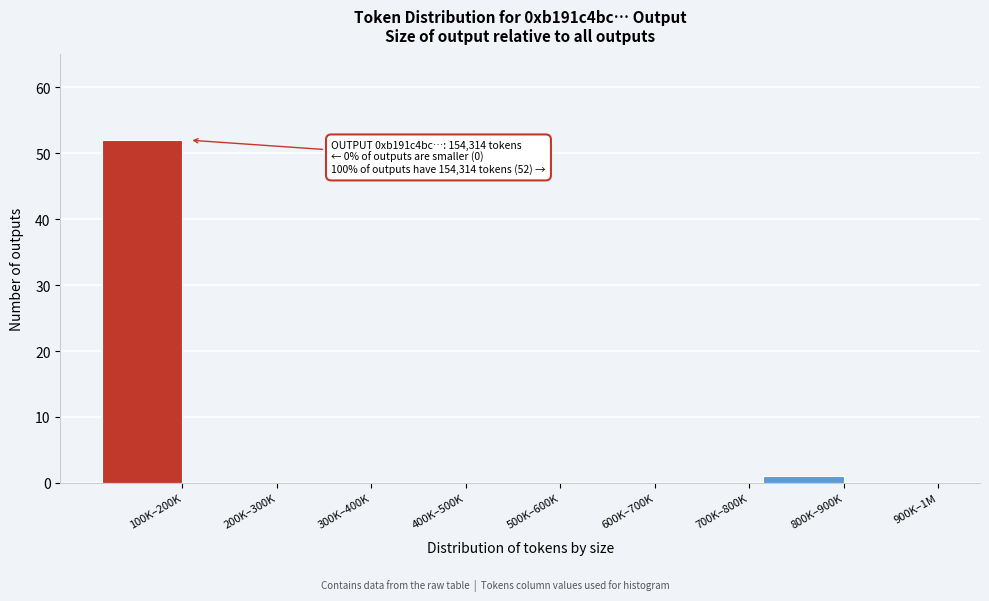

Reading left to right, list all the values displayed in this chart.

100K–200K=52	200K–300K=0	300K–400K=0	400K–500K=0	500K–600K=0	600K–700K=0	700K–800K=0	800K–900K=1	900K–1M=0